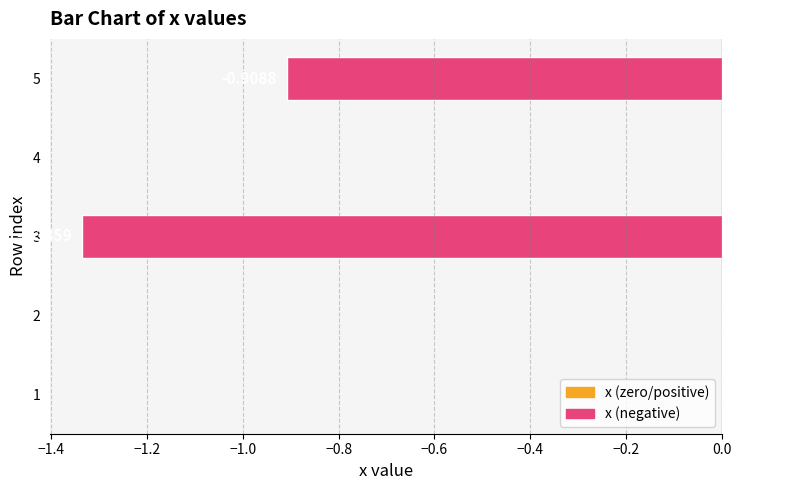

What is the sum of all values?

-2.2